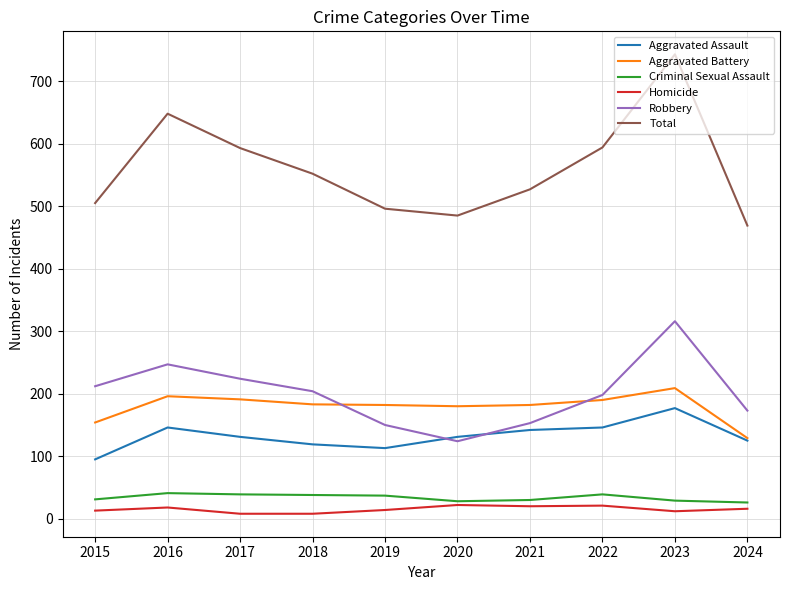

What is the total value across all series at 2021?

1054